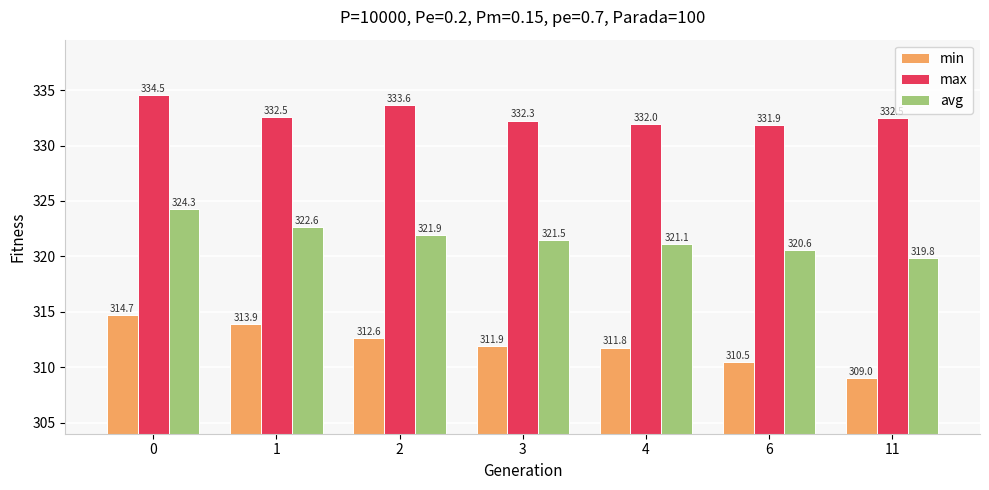

What is the difference between the highest and lowest values at 0?

19.8